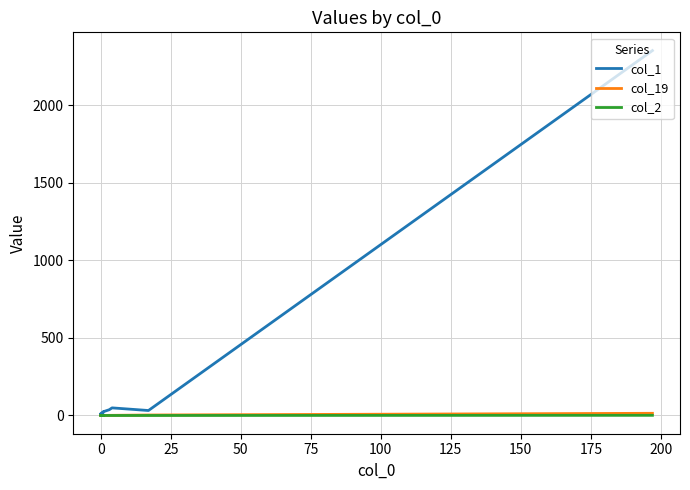

Between 225 and 125, which is larger?

125